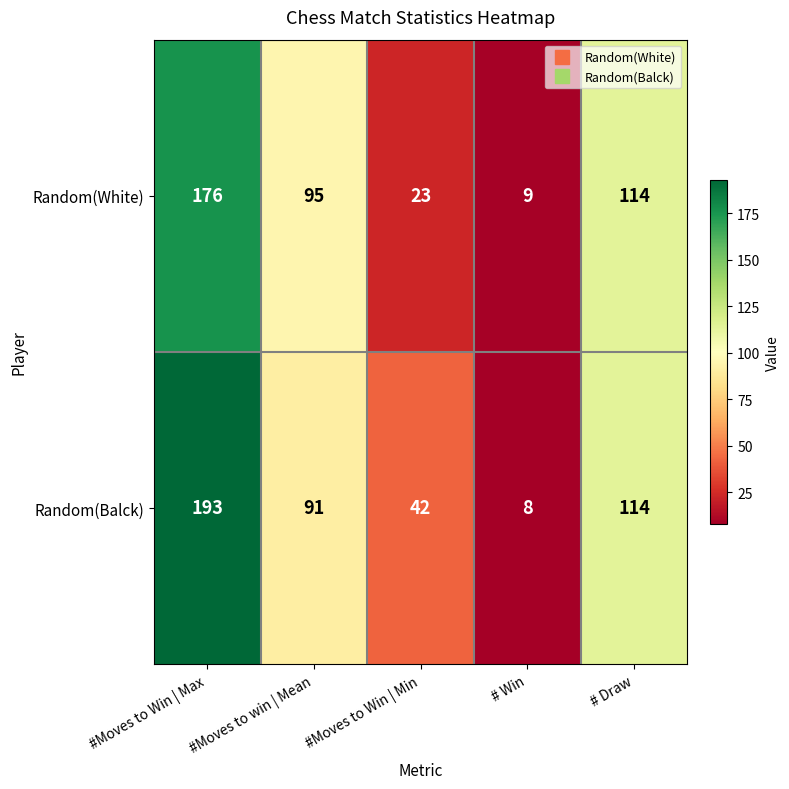

Which category has the highest value in the Random(White) series?

#Moves to Win | Max